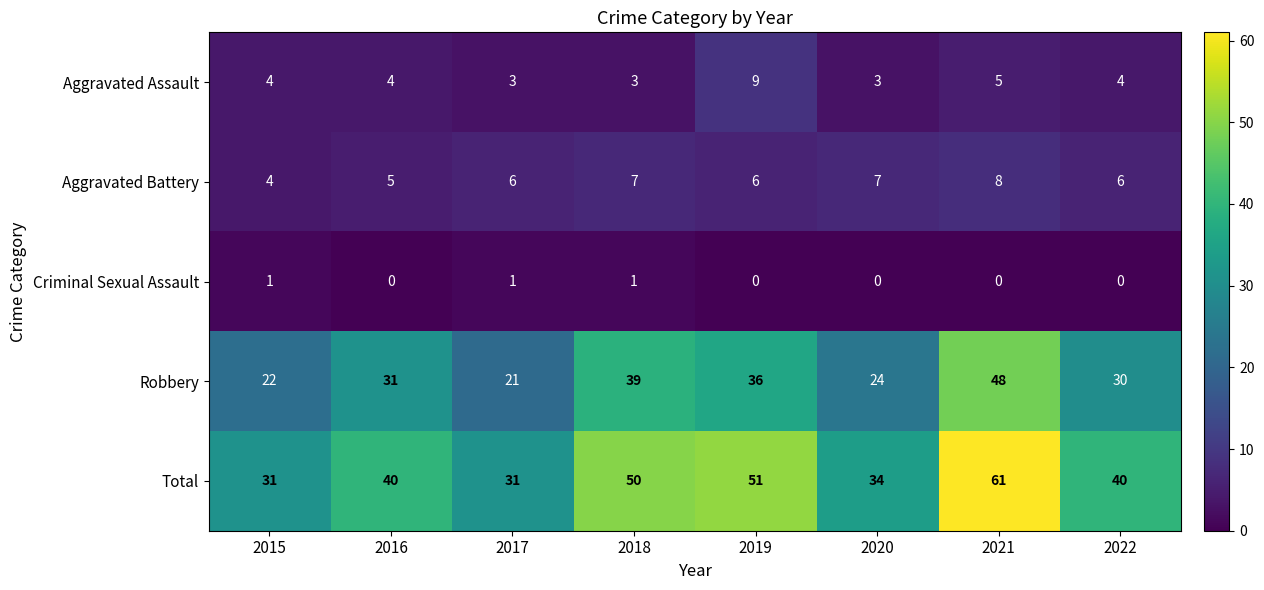

Which label corresponds to the largest value in the chart?

2021